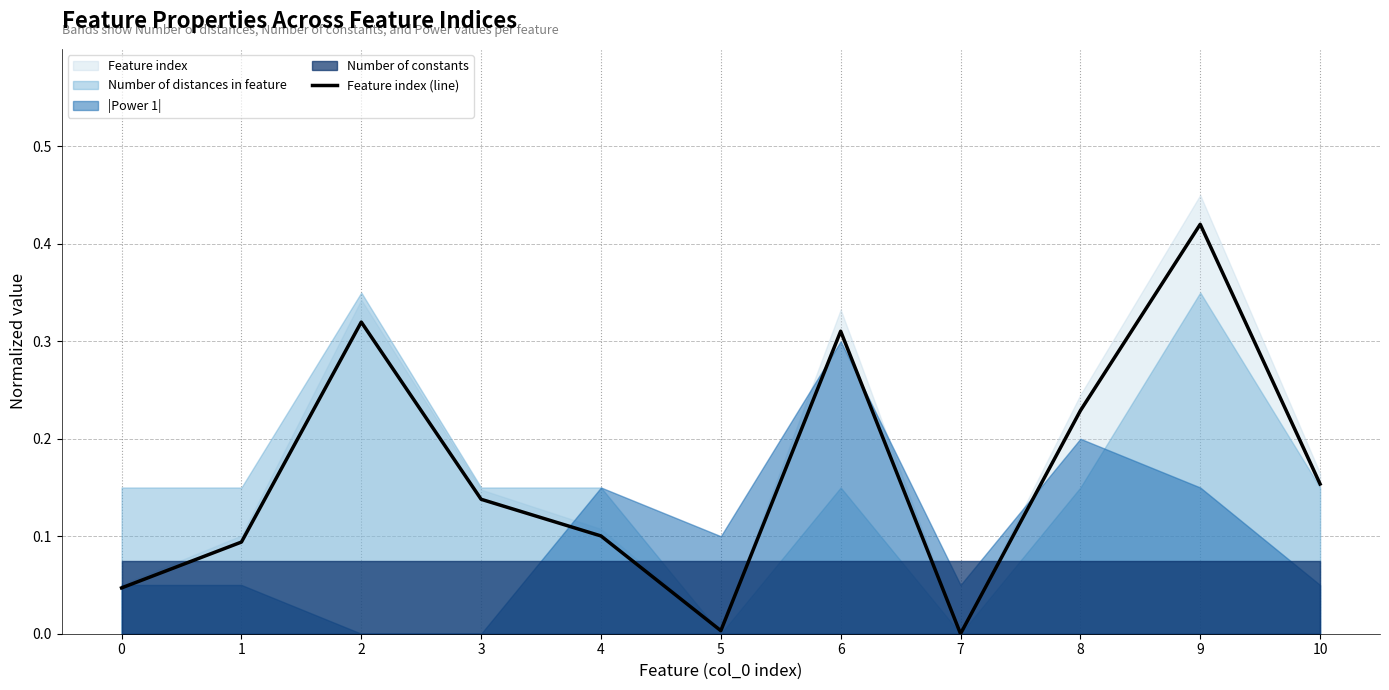

List the labels in order of value, largest first.

9, 2, 6, 8, 10, 3, 4, 1, 0, 5, 7